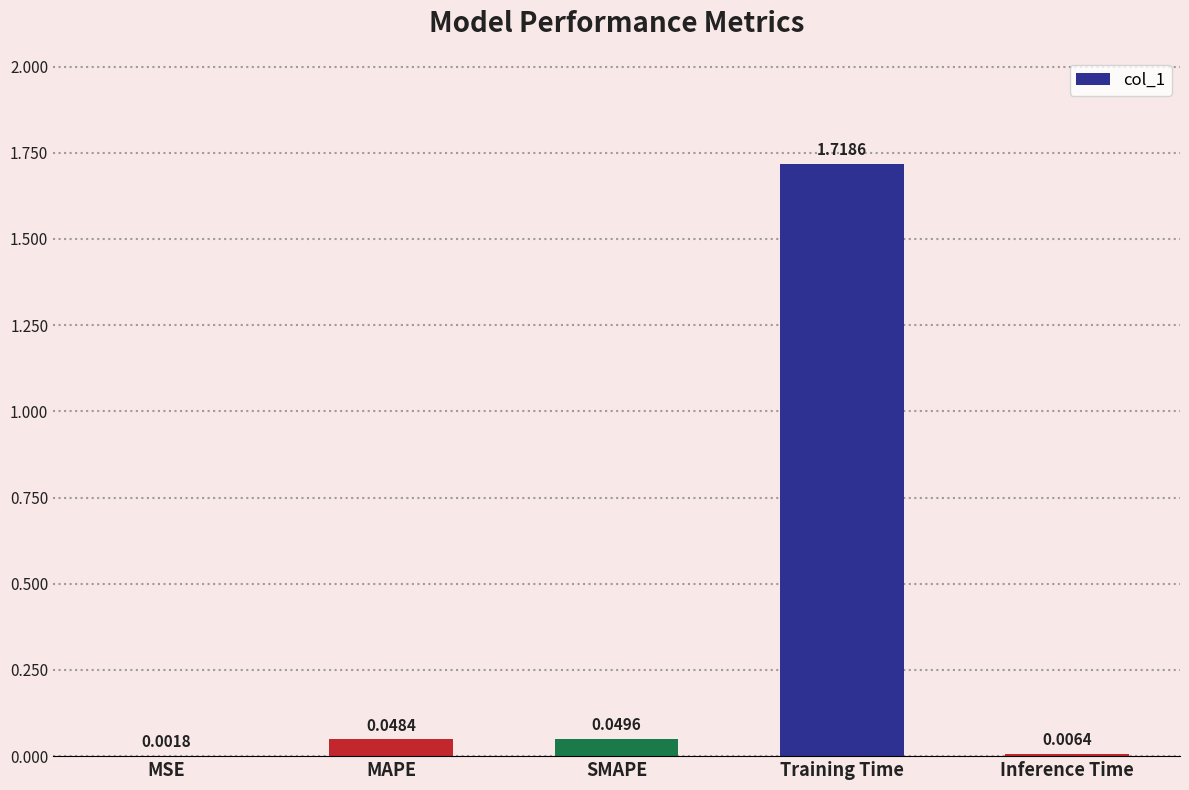

Where is the data nearest to the value 0?

MSE